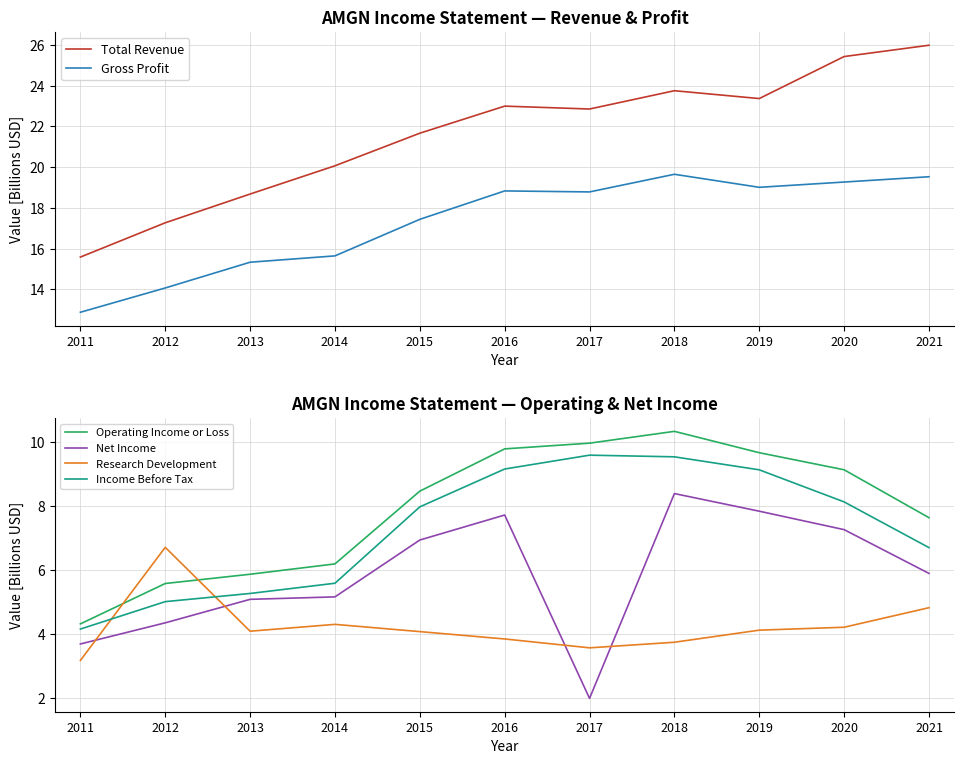

Rank the categories by Income Before Tax value from highest to lowest.

2017, 2018, 2016, 2019, 2020, 2015, 2021, 2014, 2013, 2012, 2011